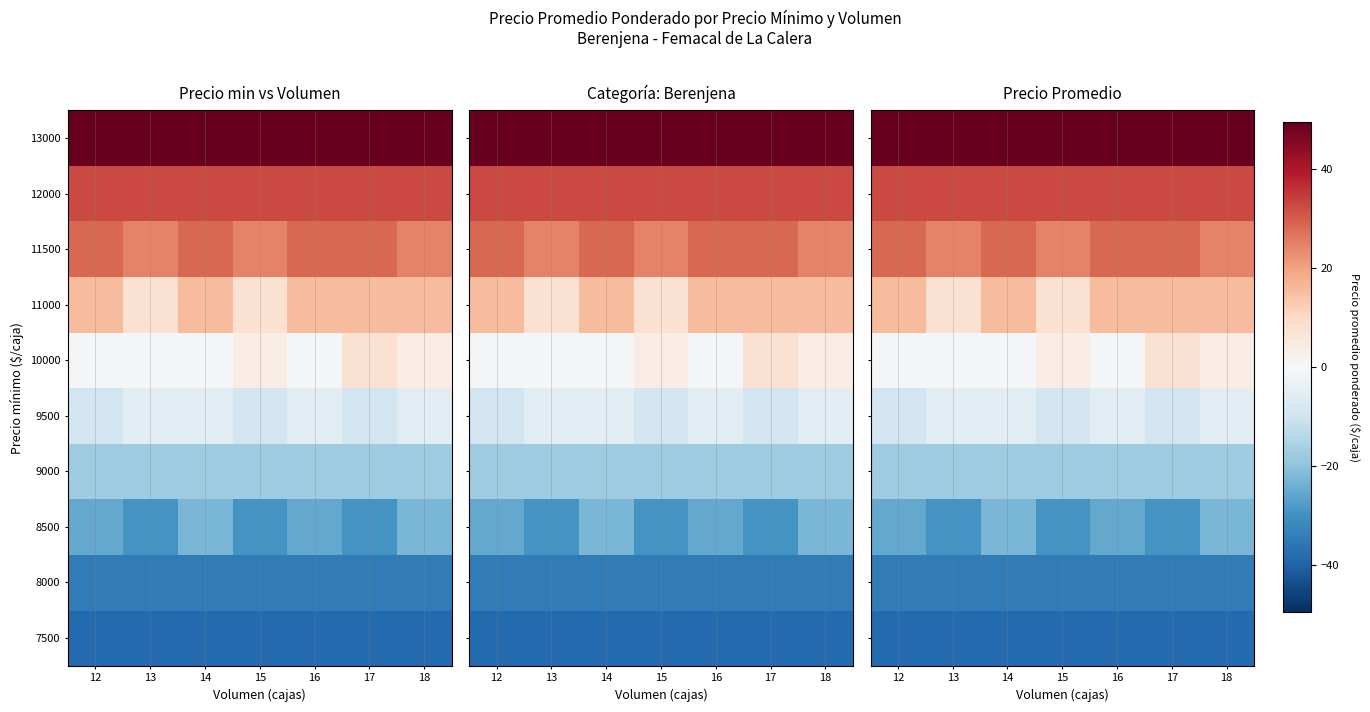

At which category is the sum across all series the highest?

14